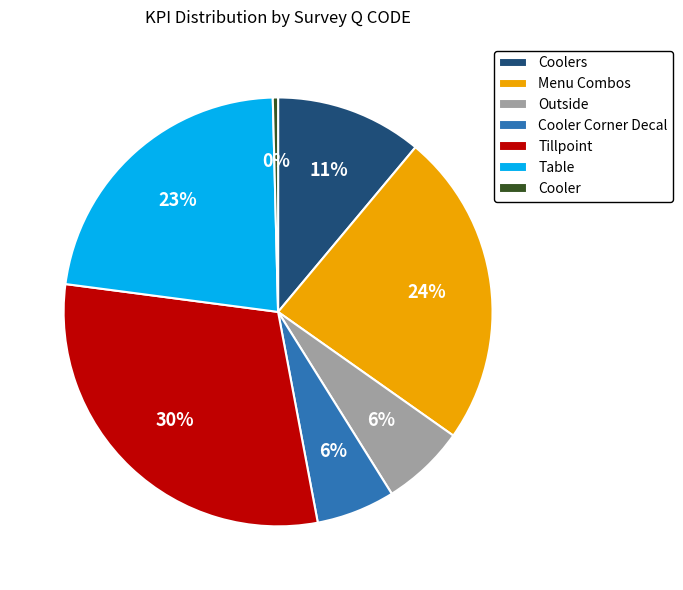

How many segments does this pie chart have?

7